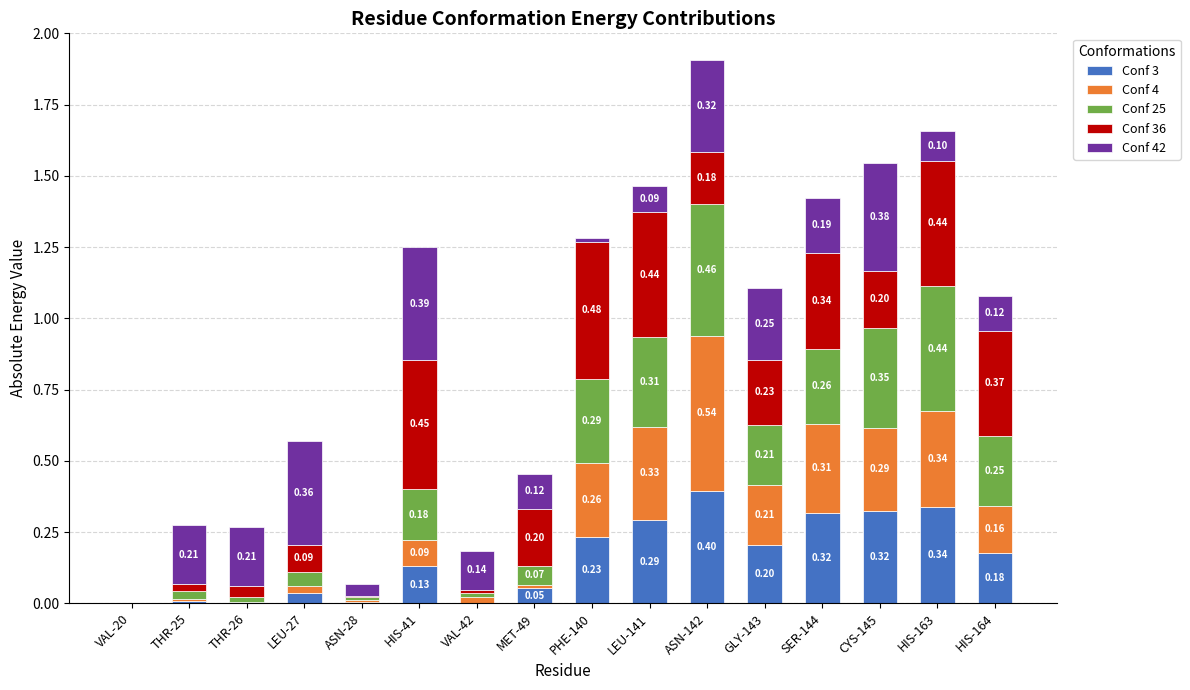

What is the total value across all series at LEU-141?

1.5